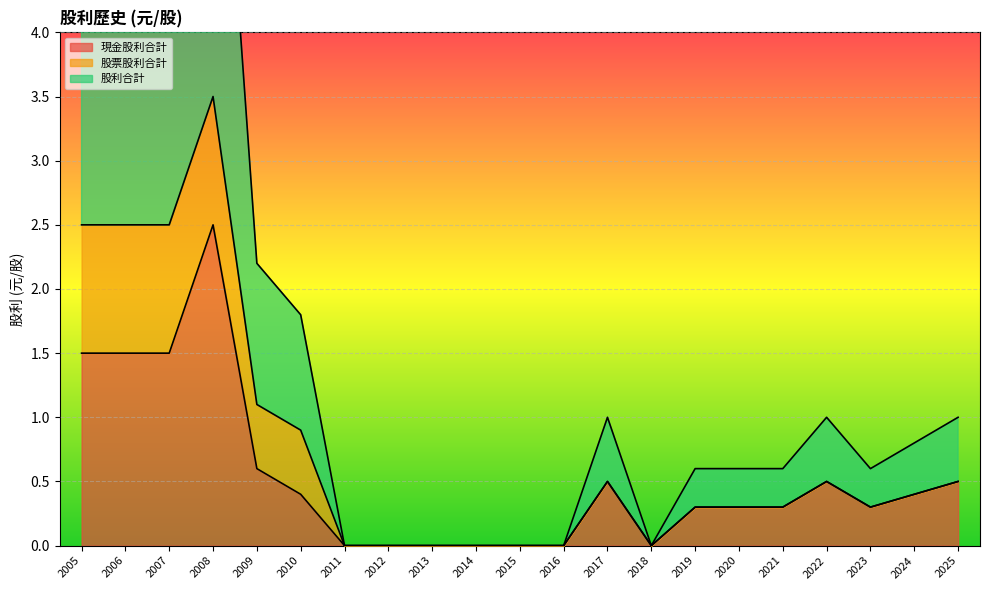

How many times do 現金股利合計 and 股票股利合計 cross each other?

1